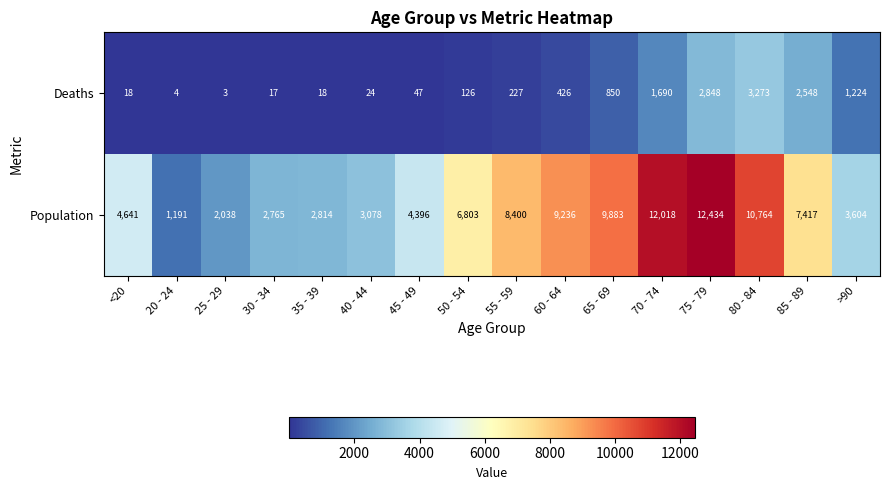

What is the difference between the maximum and minimum values in the Deaths series?

3270